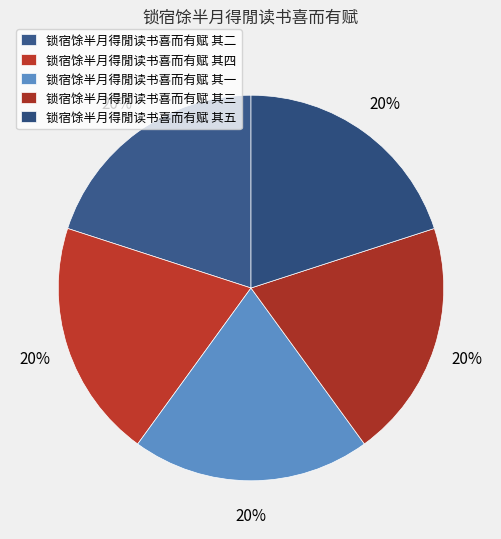

Is the sum of 锁宿馀半月得閒读书喜而有赋 其二 and 锁宿馀半月得閒读书喜而有赋 其四 greater than half?

No